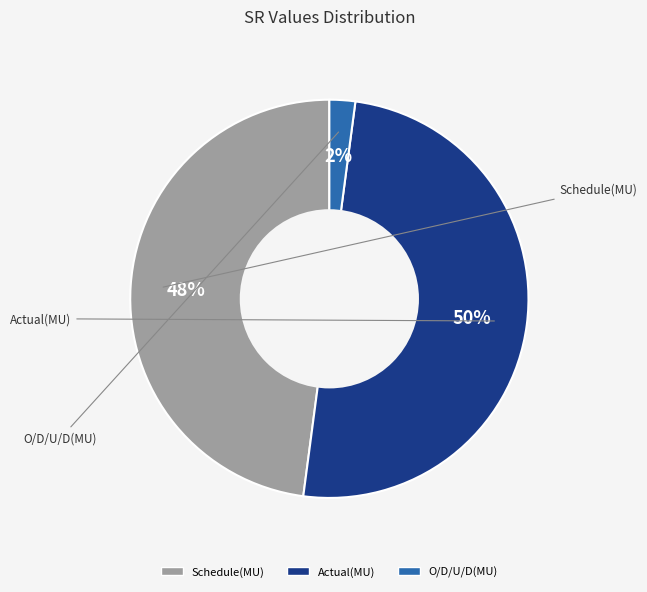

The Schedule(MU) slice represents 55% of the pie. True or false?

False